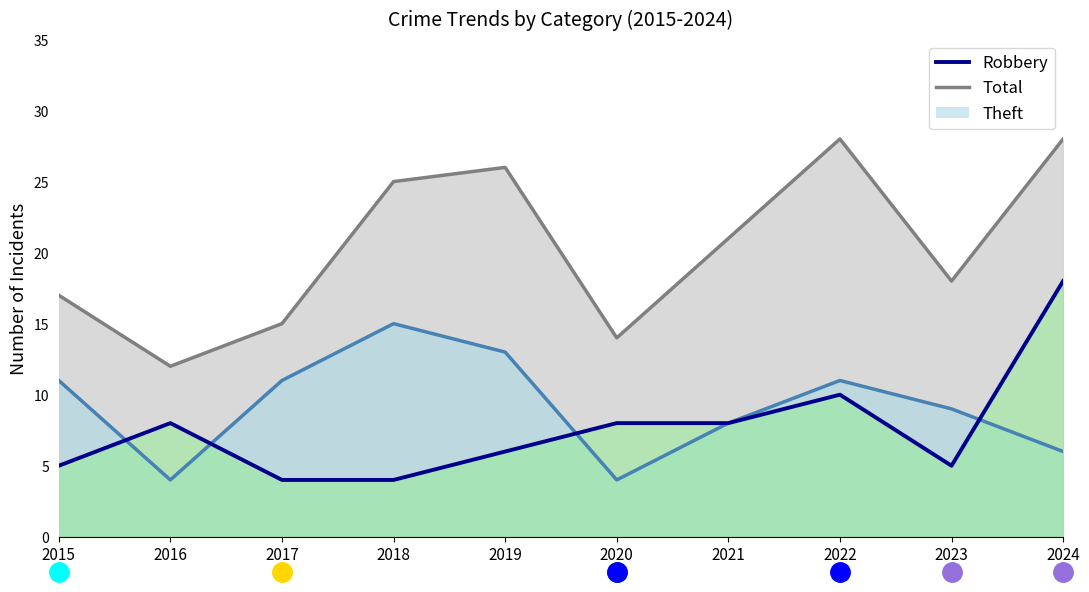

At which label is Total closest to 20?

2021